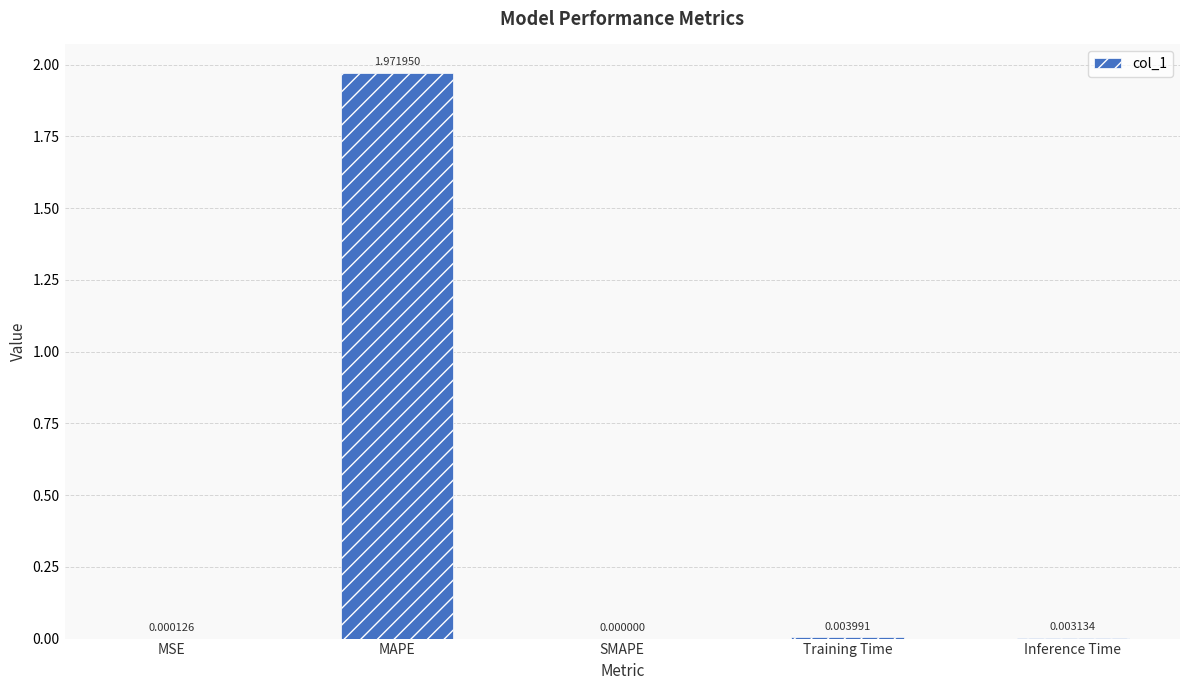

At which category does the chart reach its peak across all series?

MAPE